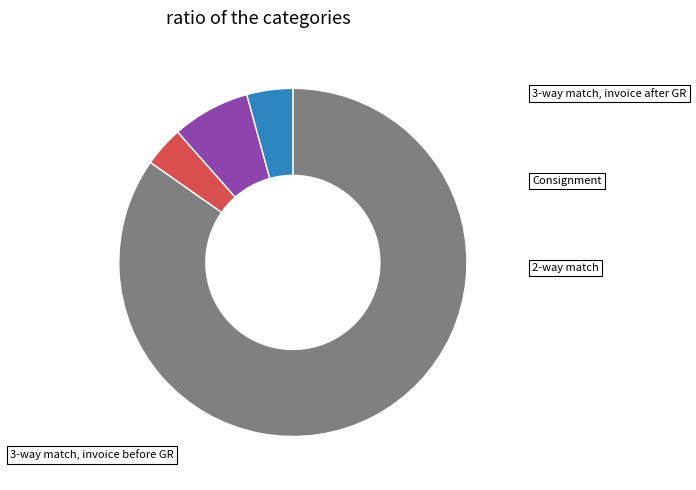

Is there a majority slice in this chart?

Yes